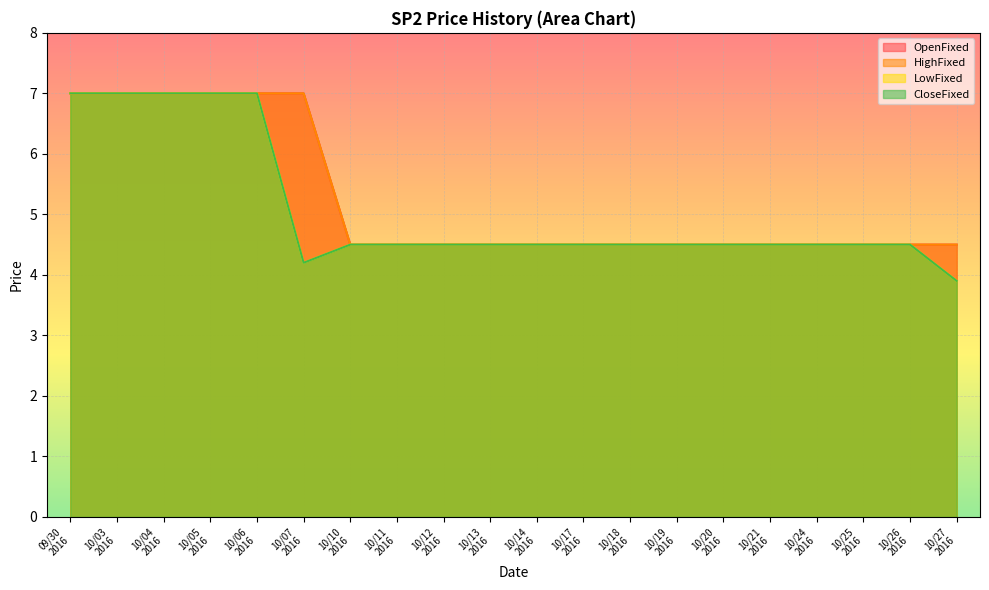

Where is OpenFixed nearest to the value 5?

10/10 2016